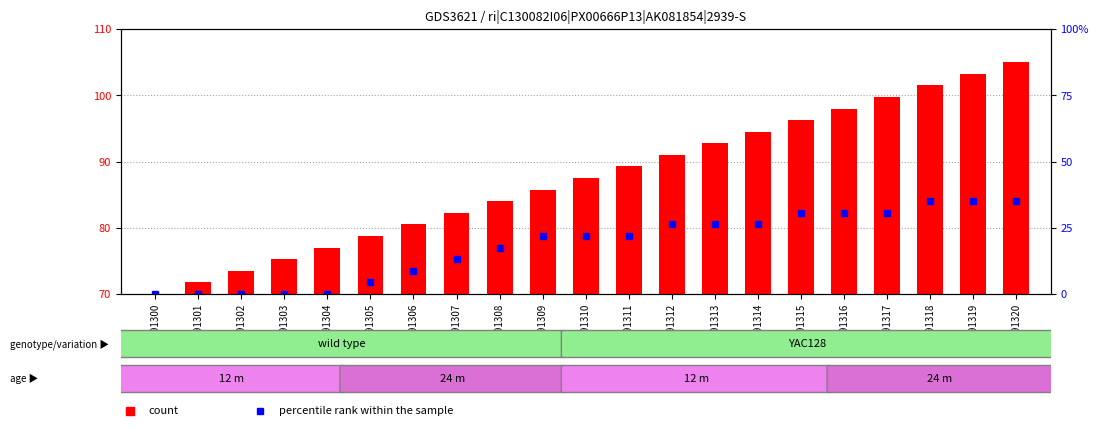

Which category has the highest value across all series?

GSM491320